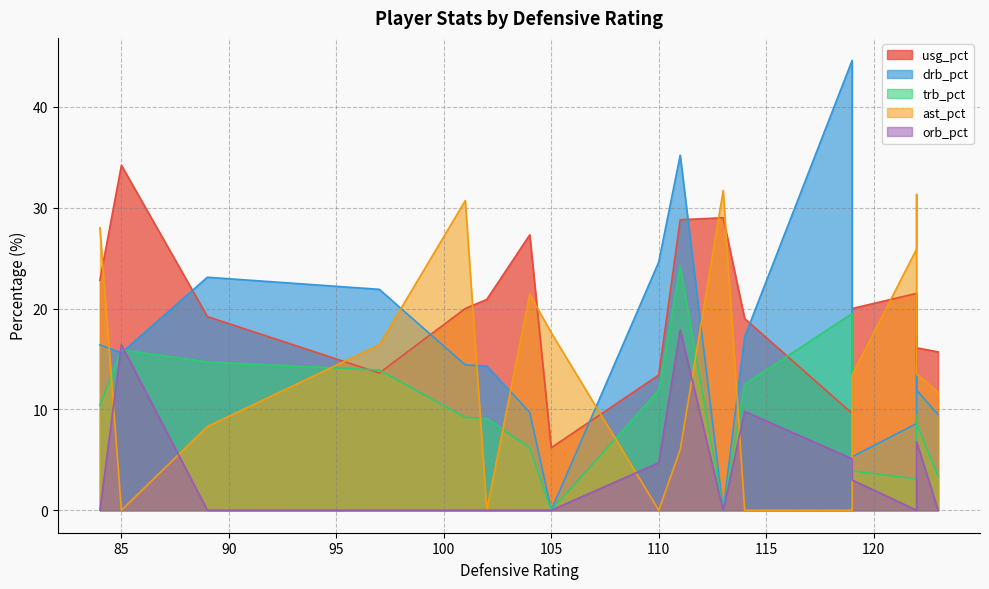

How many values in the ast_pct series are below 13?

8